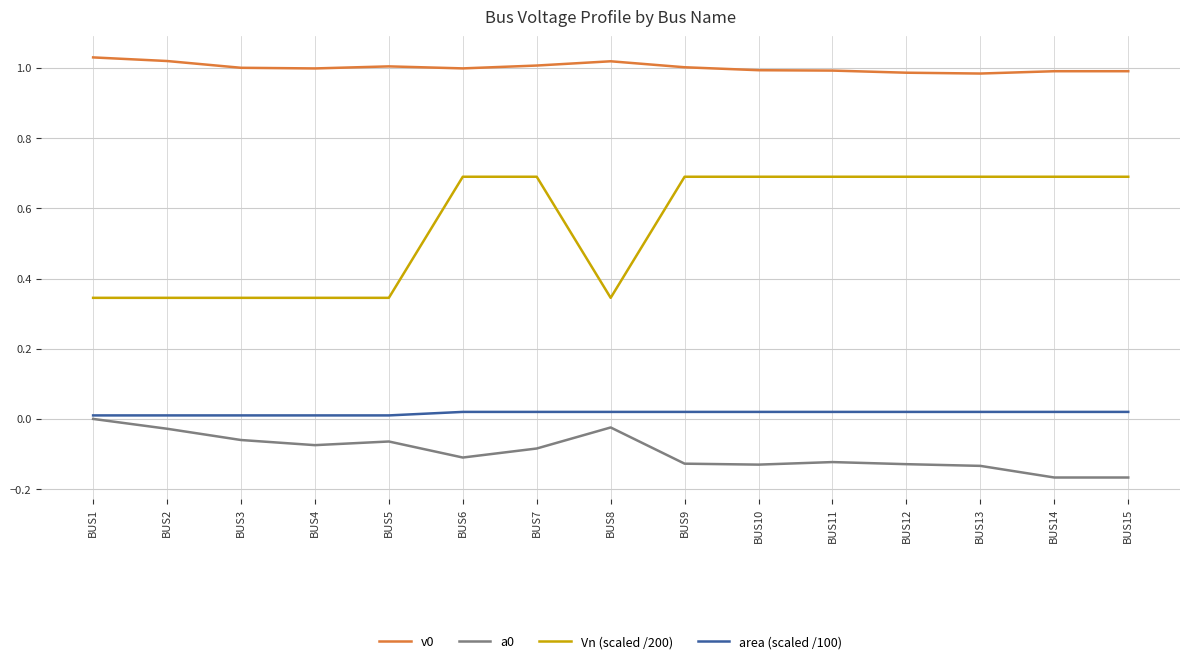

Is it true that v0 equals 1.0 at BUS15?

True